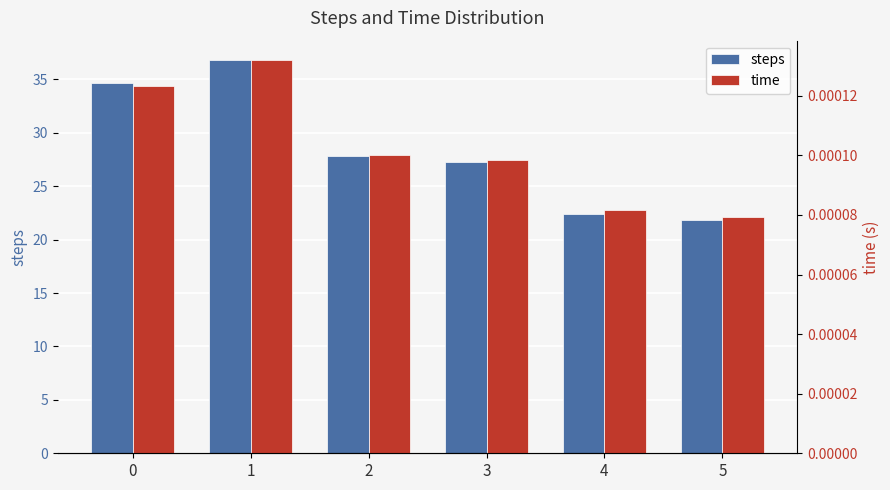

Which series has the largest total across all categories?

steps